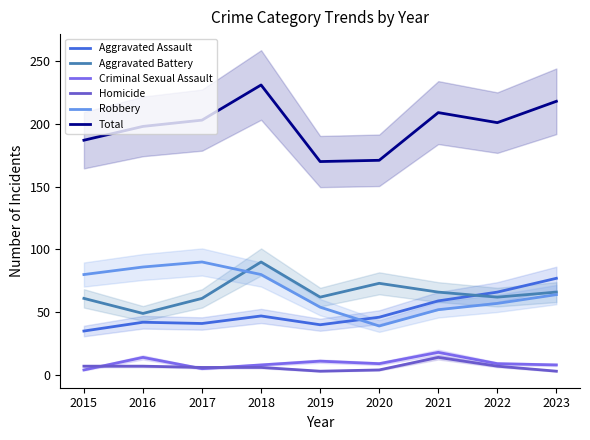

Rank the series at 2018 from highest to lowest value.

Total, Aggravated Battery, Robbery, Aggravated Assault, Criminal Sexual Assault, Homicide